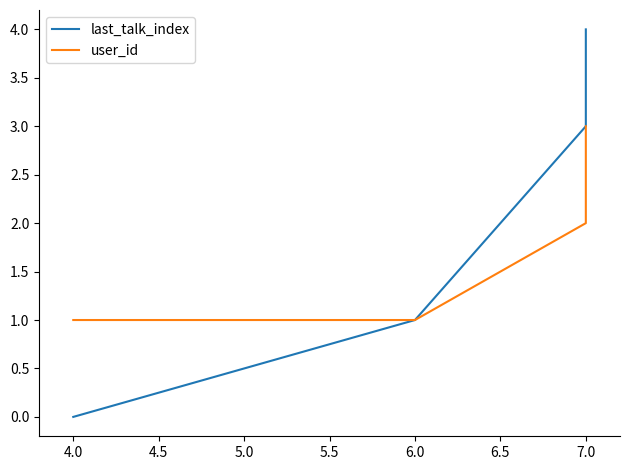

What is the difference between the second highest and second lowest values in the last_talk_index series?

2